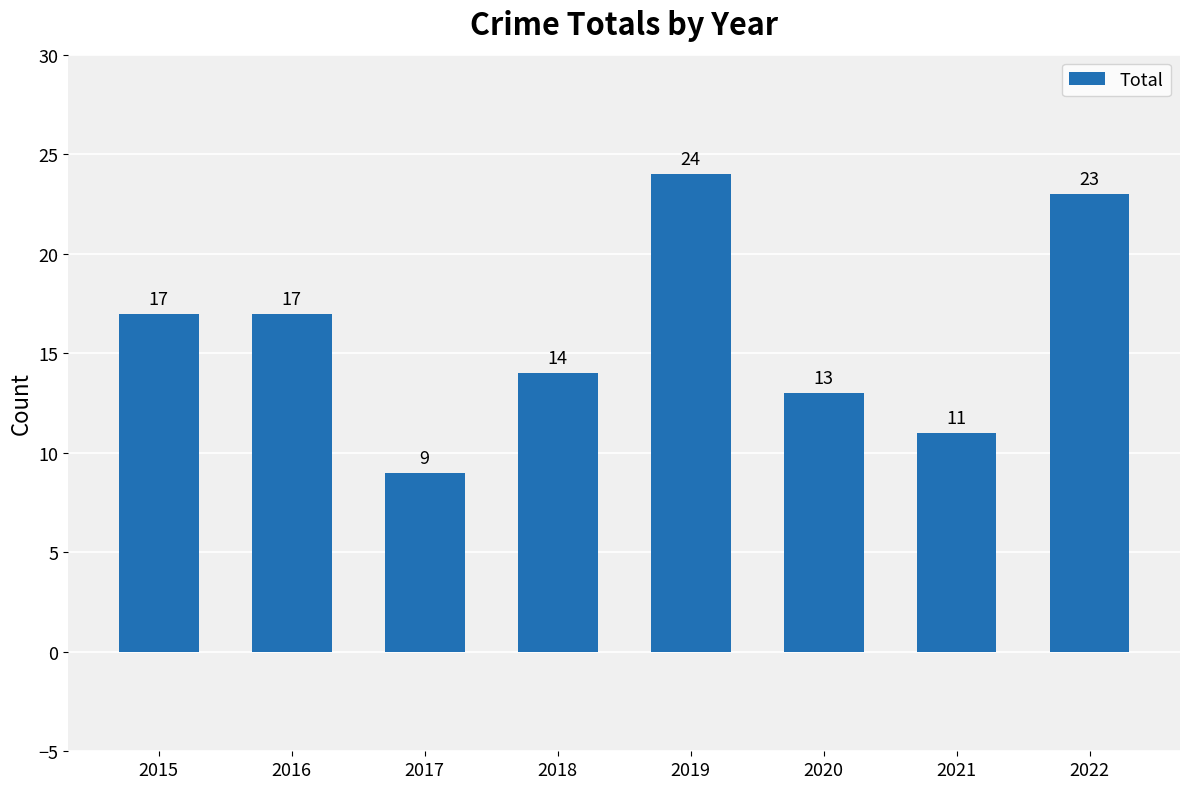

What is the value of the 4th bar from the left?

14